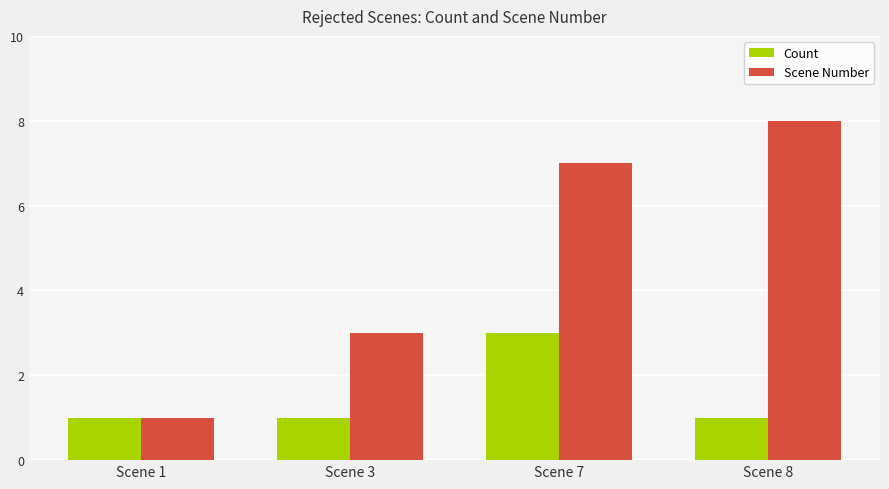

List the series in order of their overall mean, highest first.

Scene Number, Count